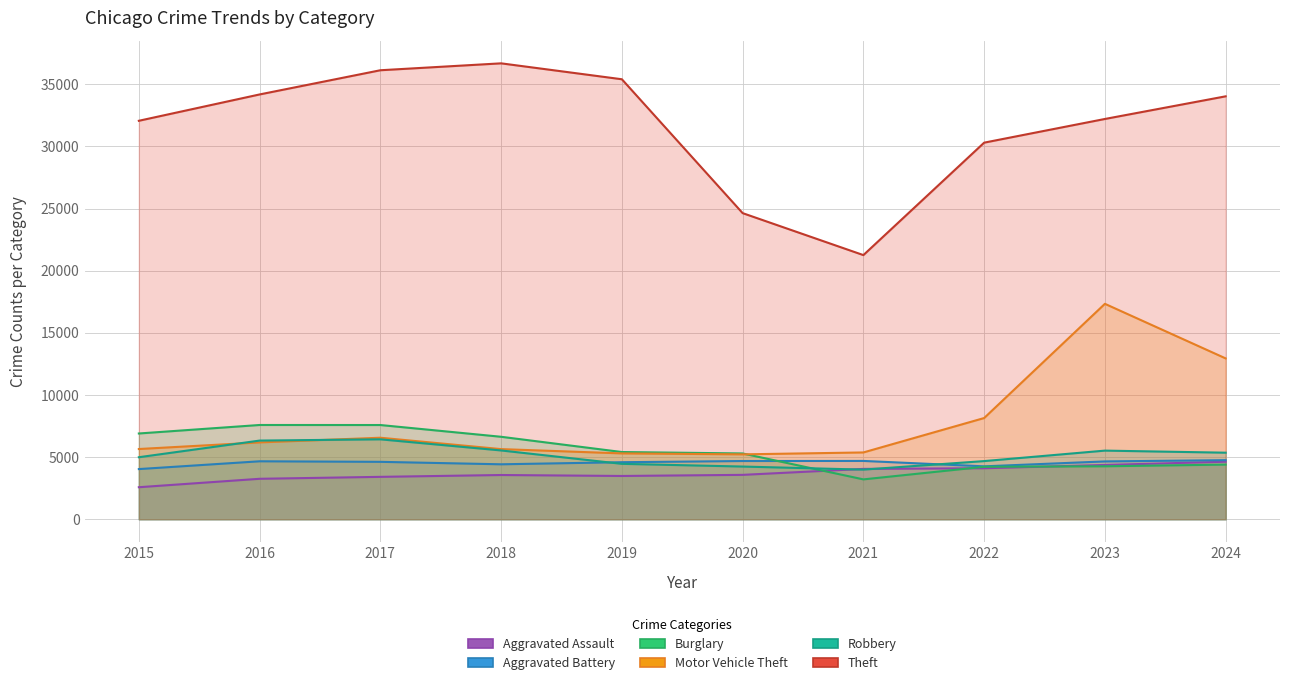

Is the value of Theft at 2016 greater than the value of Burglary at 2021?

Yes